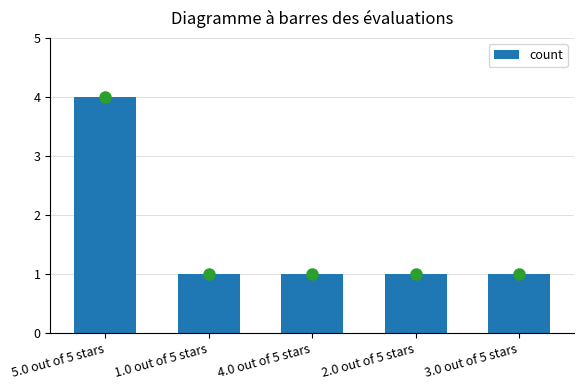

What is the maximum value shown in the chart?

4